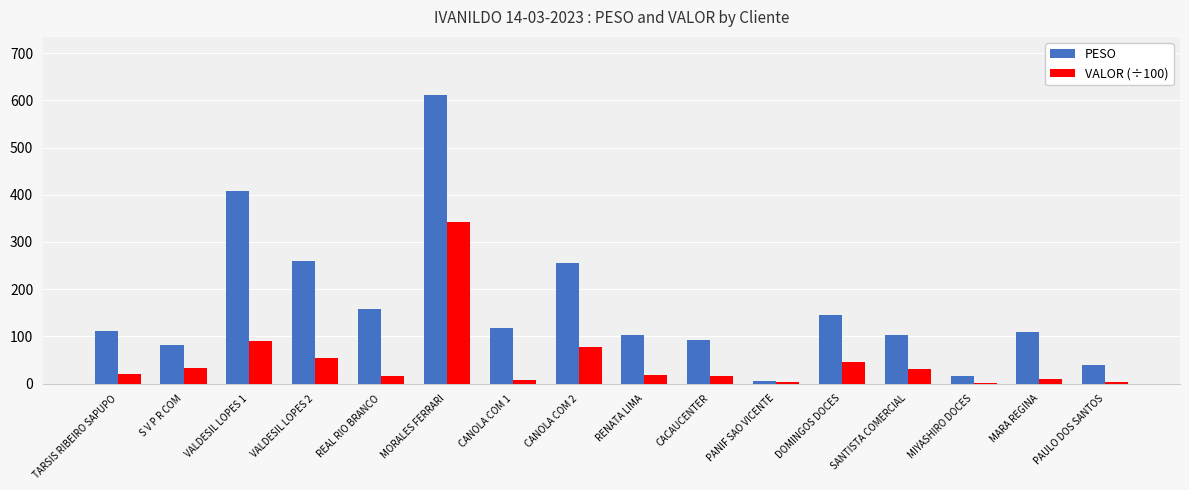

Is it true that PESO equals 15.6 at MIYASHIRO DOCES?

True